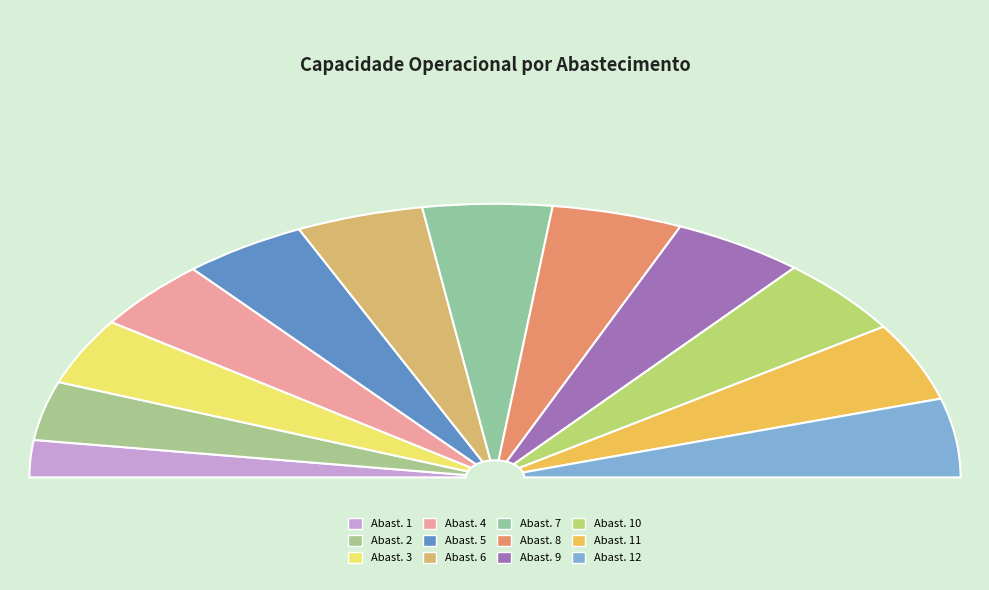

What percentage do 3 and 6 together represent?

17.3%